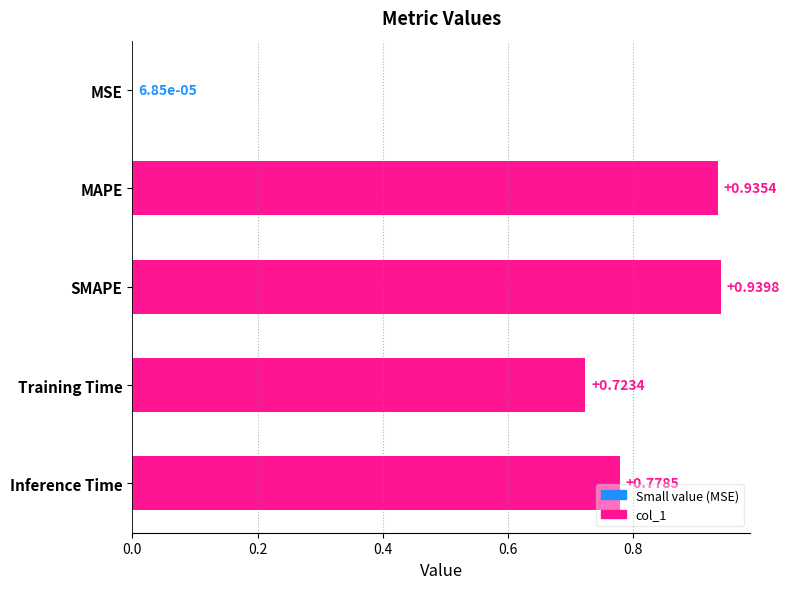

Which has a higher value, Training Time or SMAPE?

SMAPE